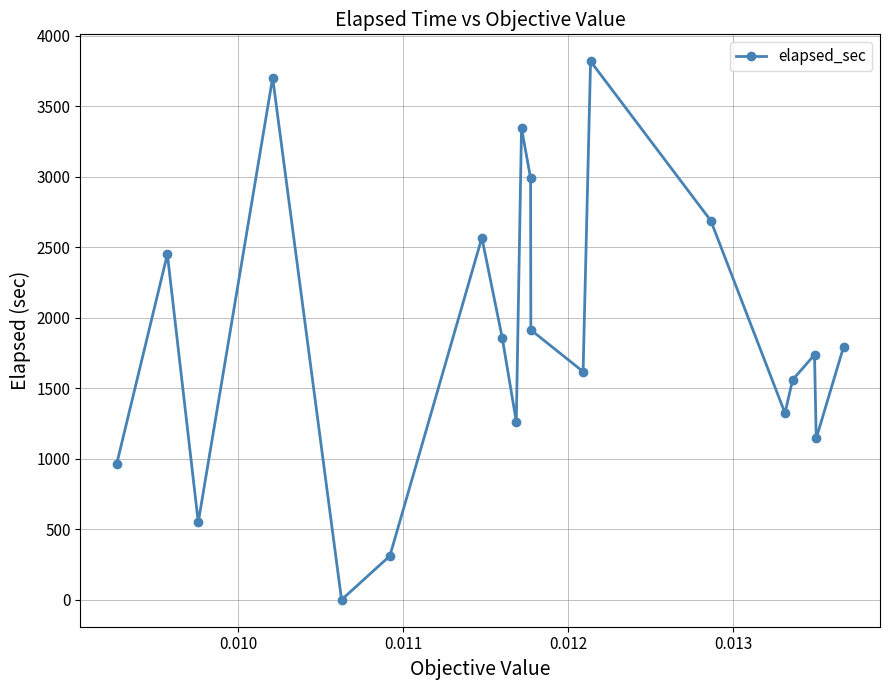

Is this an area chart (filled region under the line)?

No